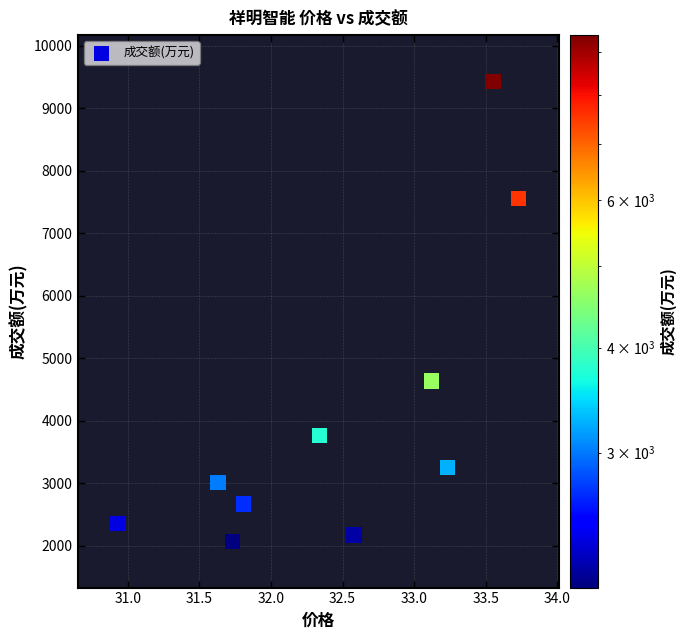

What Y value in the scatter plot is closest to 5752?

4640